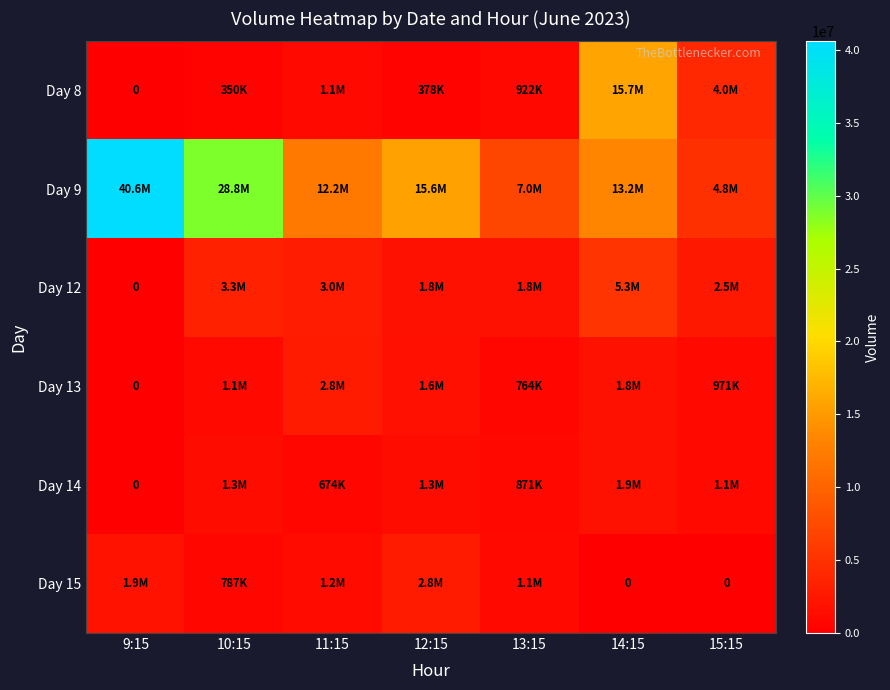

Between 11:15 and 14:15, which is larger?

14:15